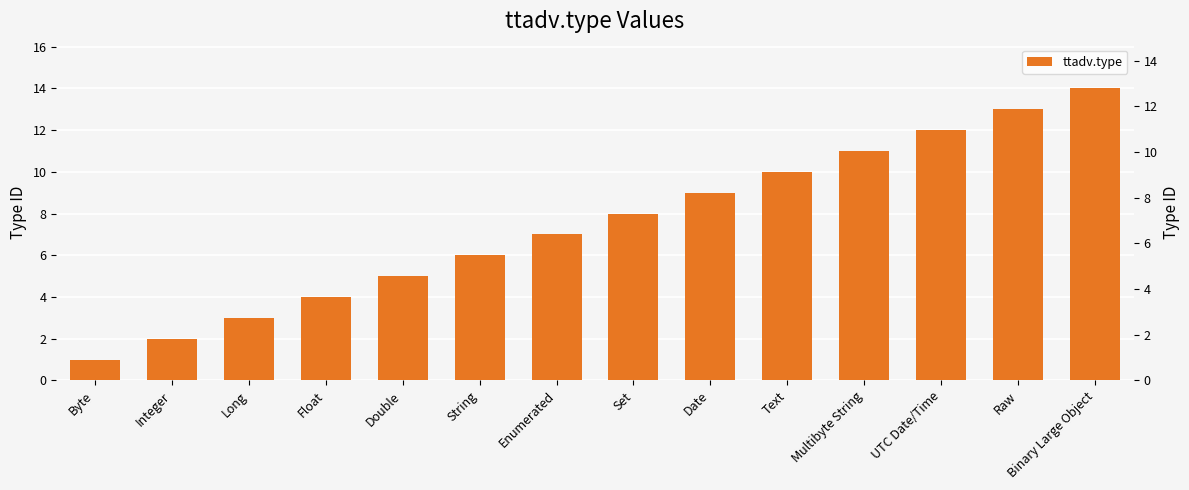

List the labels in order of value, smallest first.

Byte, Integer, Long, Float, Double, String, Enumerated, Set, Date, Text, Multibyte String, UTC Date/Time, Raw, Binary Large Object